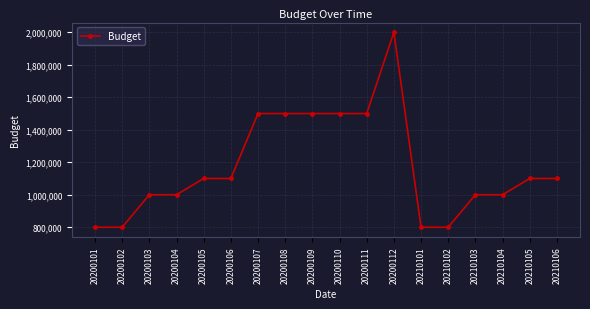

What is the difference between the maximum and minimum values?

1200000